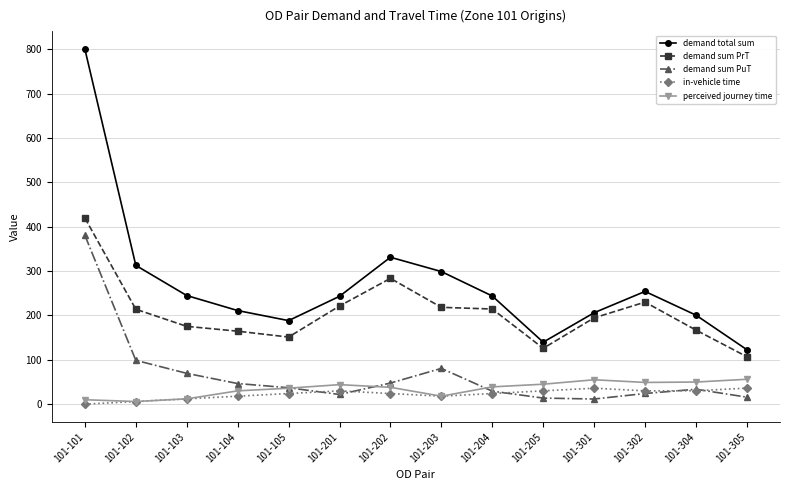

Where is the first local maximum for demand total sum?

101-202